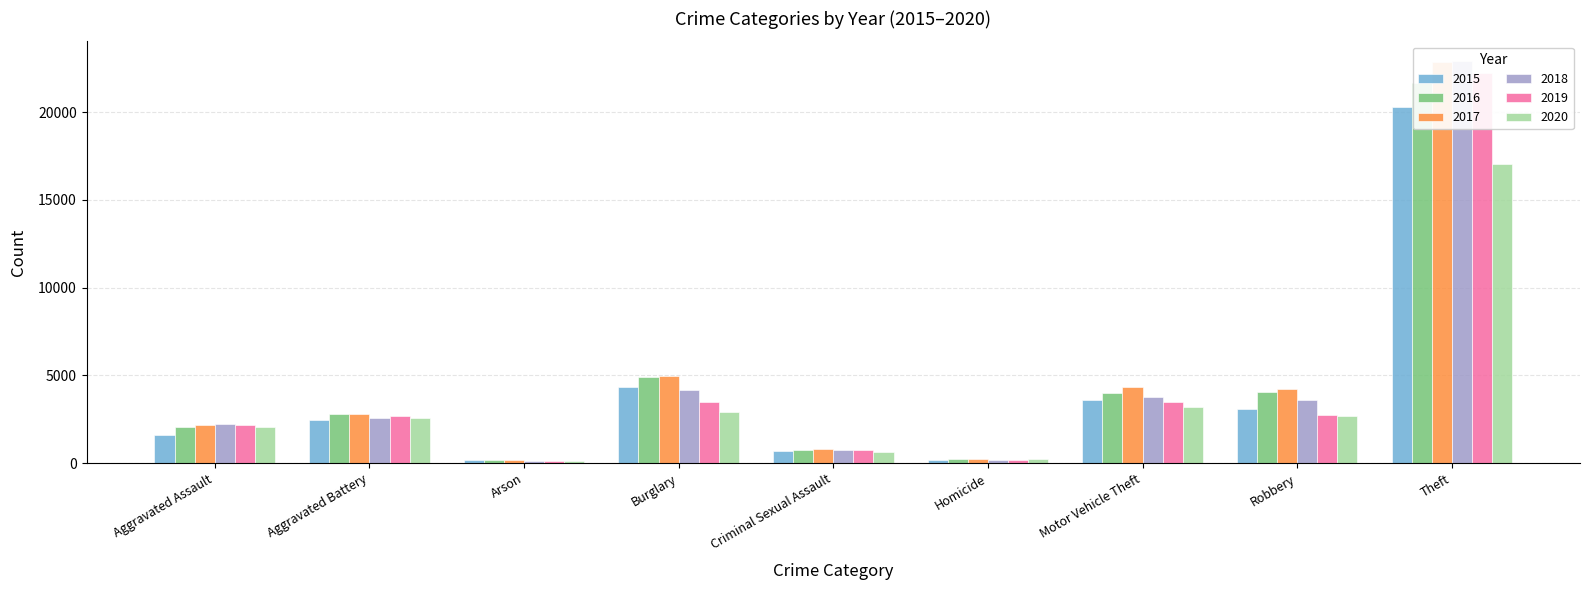

What is the label of the 9th bar from the right?

Aggravated Assault